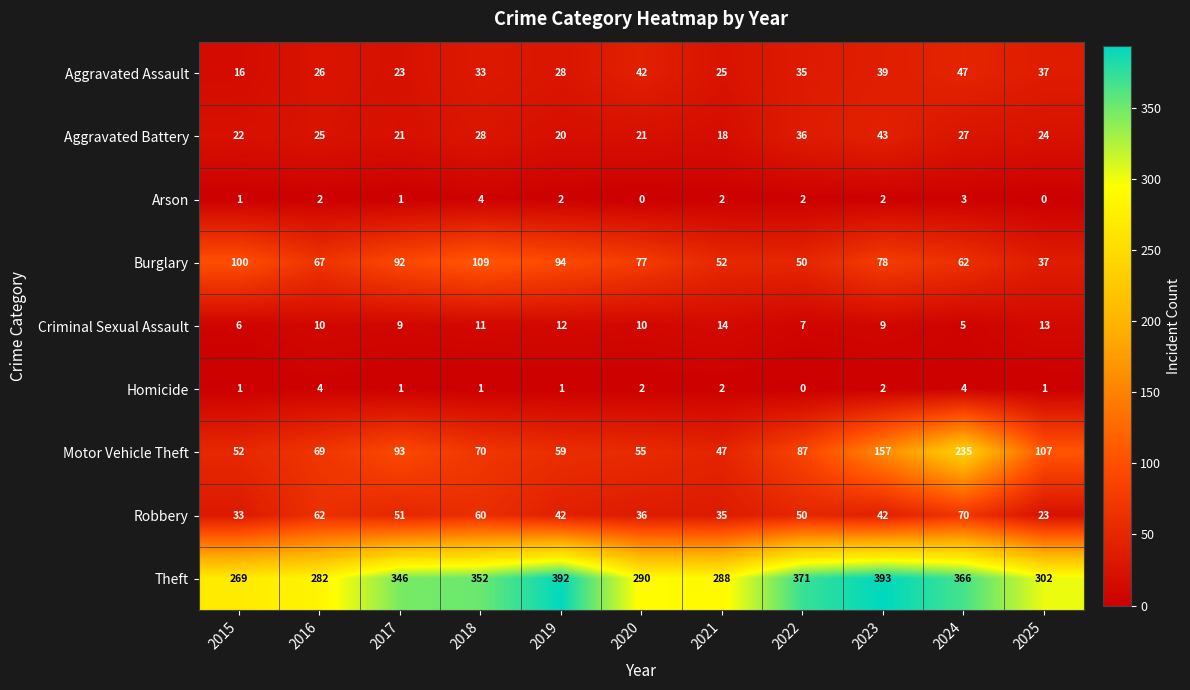

At which category is the sum across all series the highest?

2024